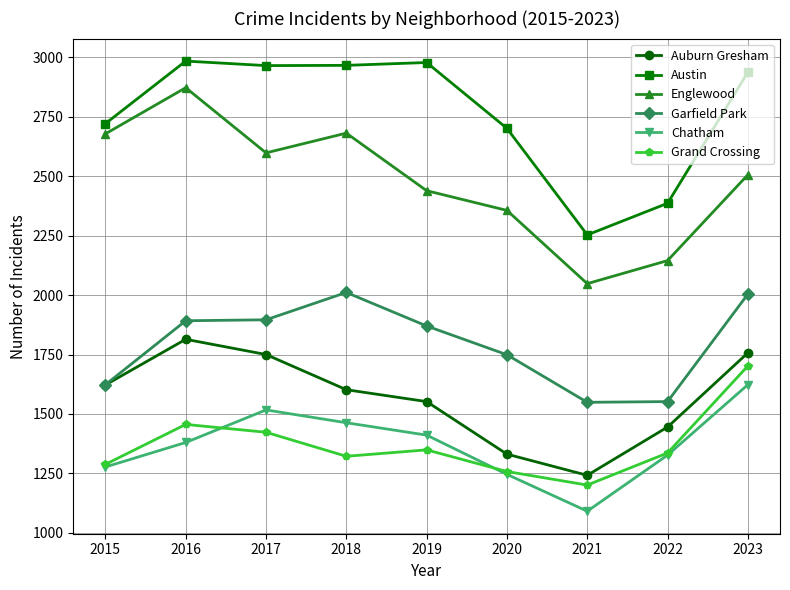

What is the value of the Englewood point at the 8th from the left?

2145